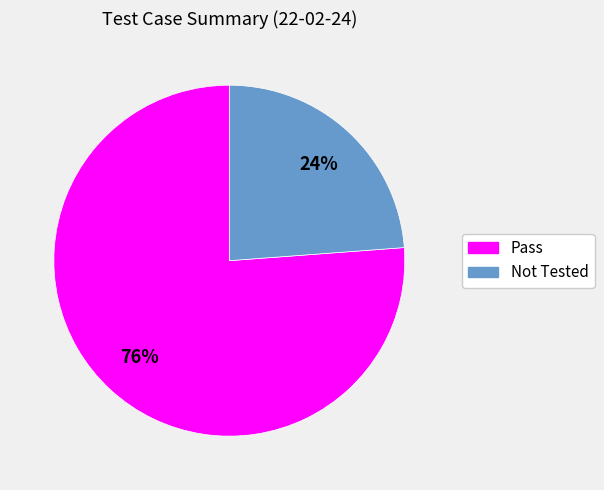

To the nearest percent, what portion does Pass represent?

76%